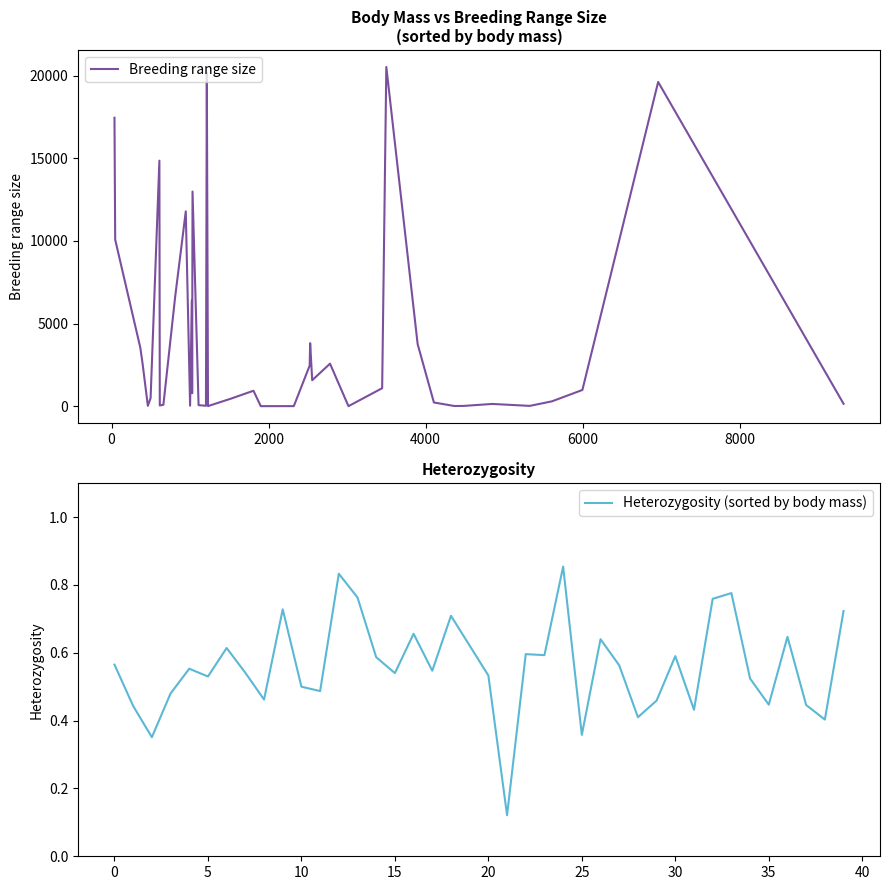

Which series has the widest spread of values?

Breeding range size